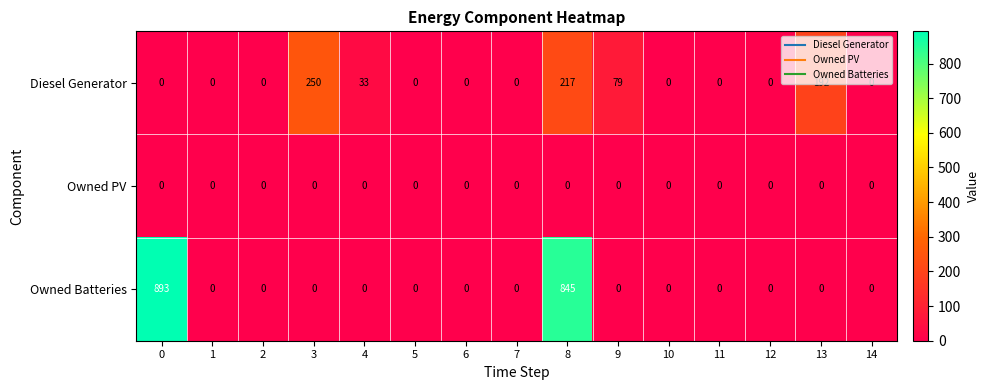

List the series in order of their overall mean, highest first.

Owned Batteries, Diesel Generator, Owned PV